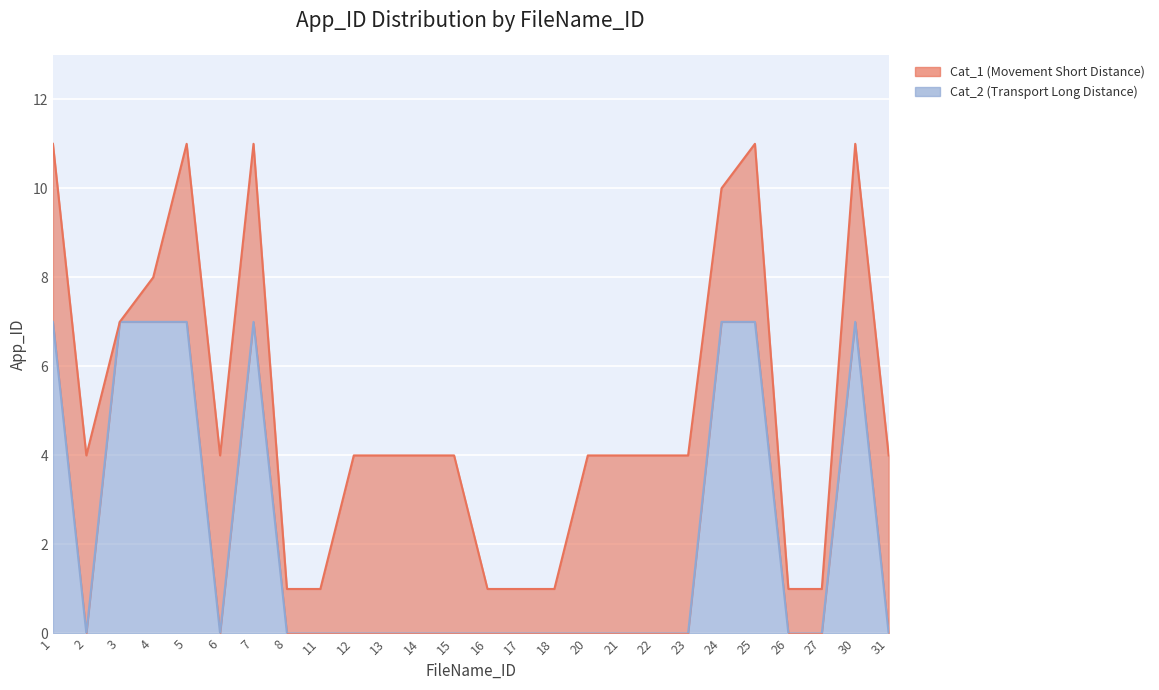

Between 7 and 14, which is larger?

7